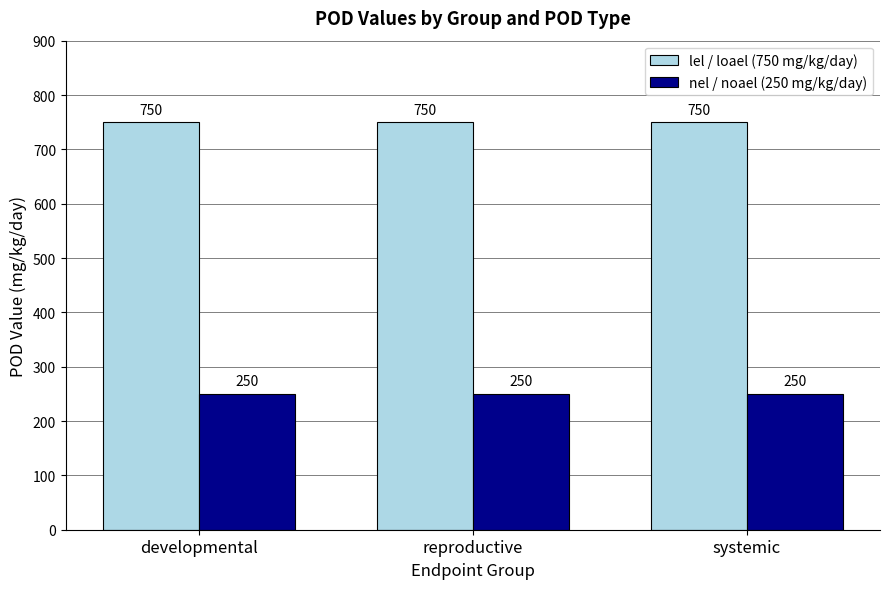

The lel / loael (750 mg/kg/day) series shows 202 at developmental. True or false?

False